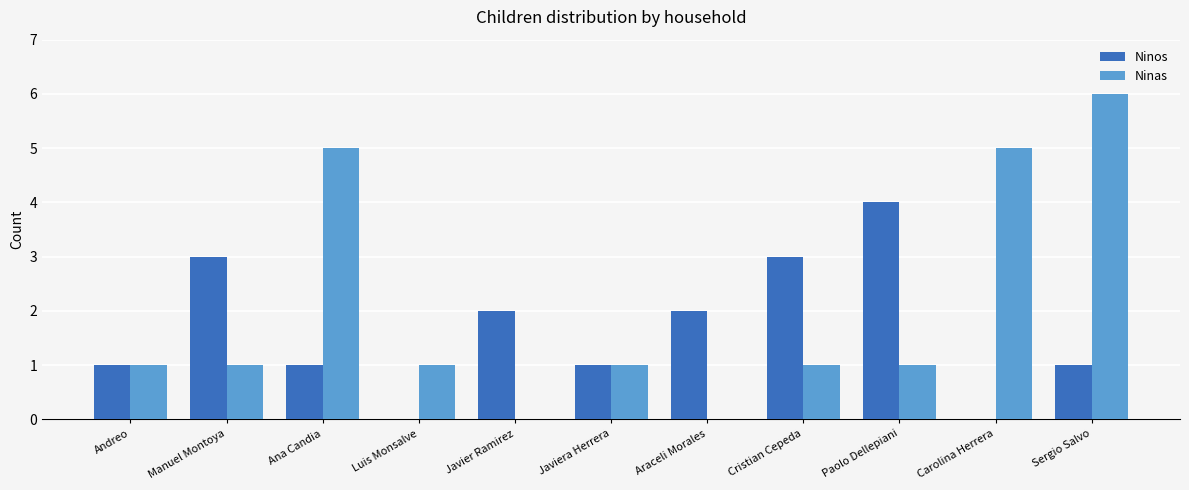

Is the value of Ninas at Javiera Herrera greater than the value of Ninos at Luis Monsalve?

Yes